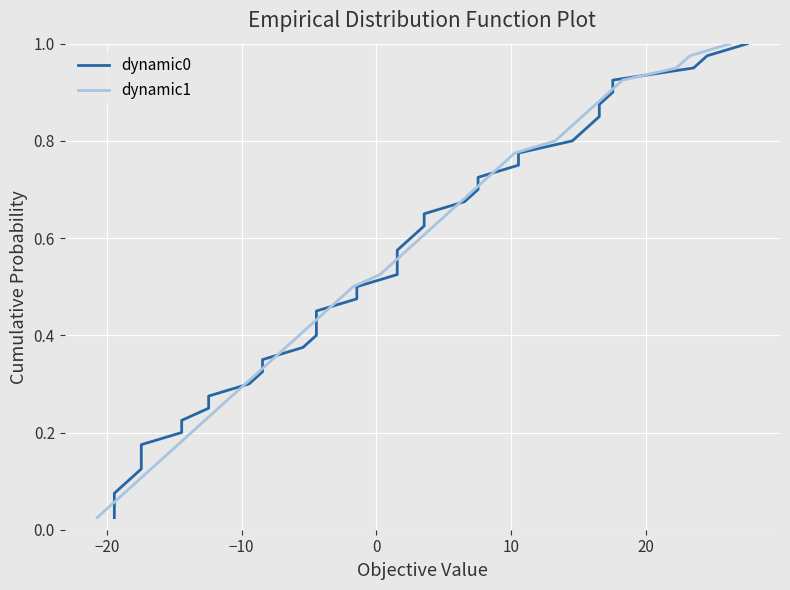

What is the difference between the maximum and second lowest values in the dynamic1 series?

0.9